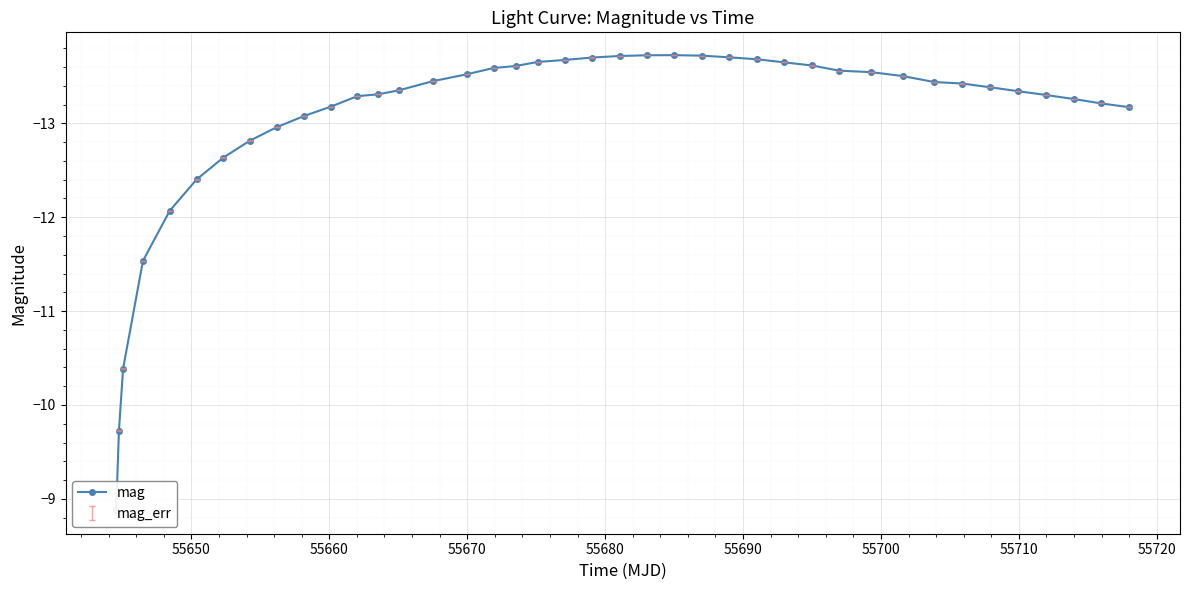

Count the number of categories in the chart.

40